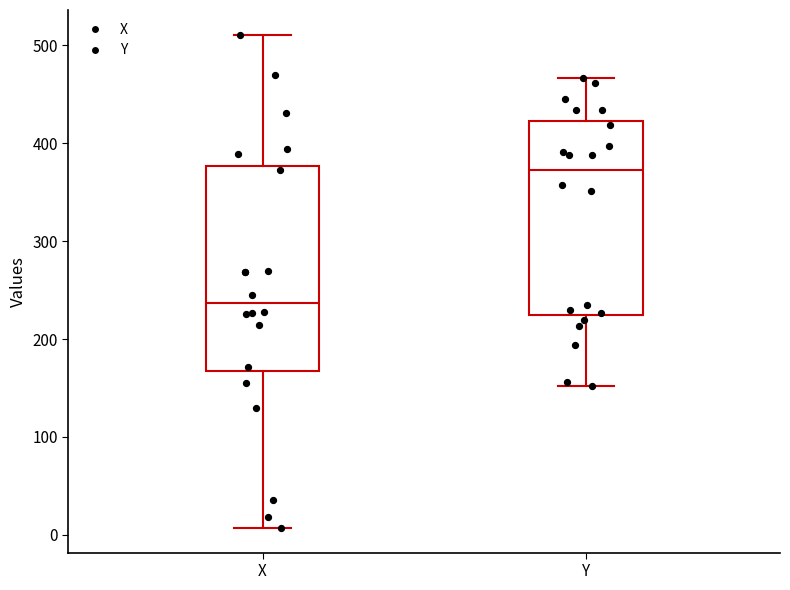

Comparing the boxes themselves (not the whiskers), which one is the tallest?

X